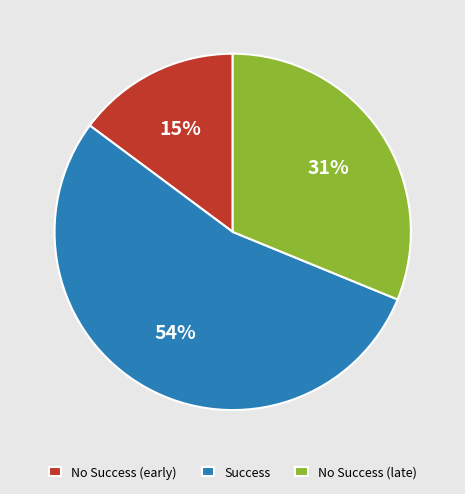

Is there any slice that represents more than half of the pie?

Yes